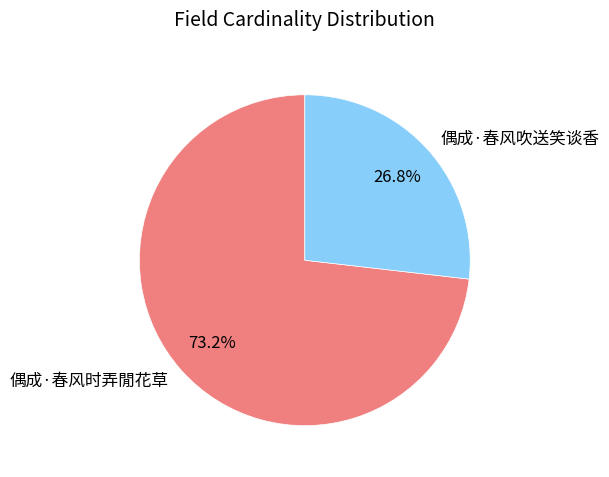

Is it true that 偶成·春风时弄閒花草 is 84% of the pie?

False